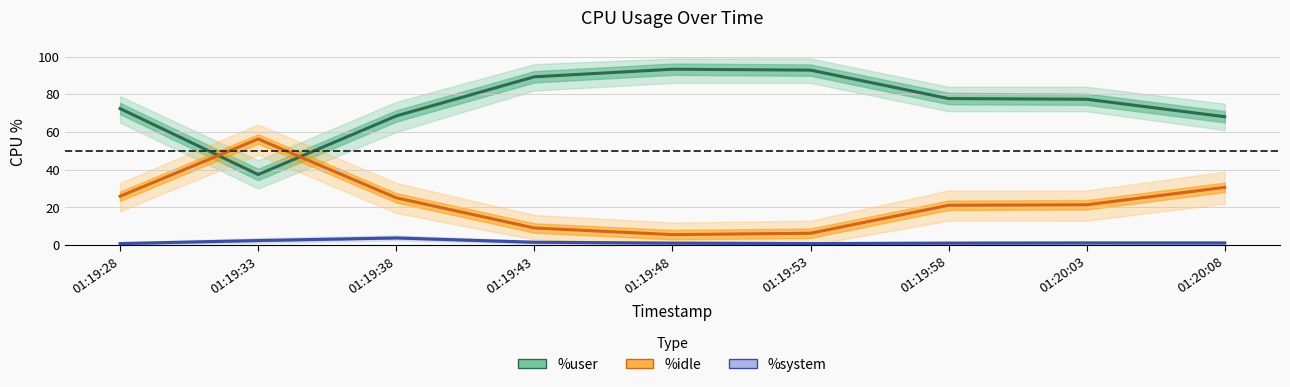

Is the value of %idle at 01:20:08 greater than the value of %system at 01:19:58?

Yes